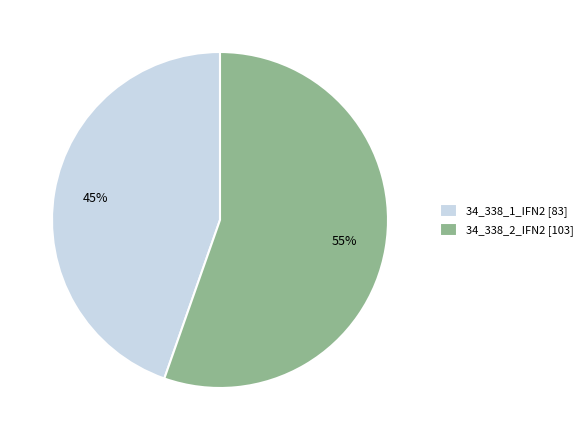

To the nearest percent, what is the combined percentage of 34_338_1_IFN2 [83] and 34_338_2_IFN2 [103]?

100%